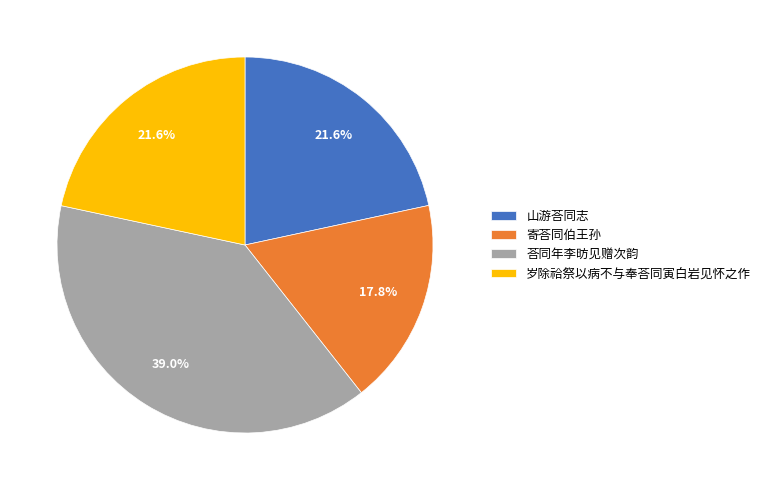

Combined, do 岁除祫祭以病不与奉荅同寅白岩见怀之作 and 山游荅同志 account for over 50%?

No